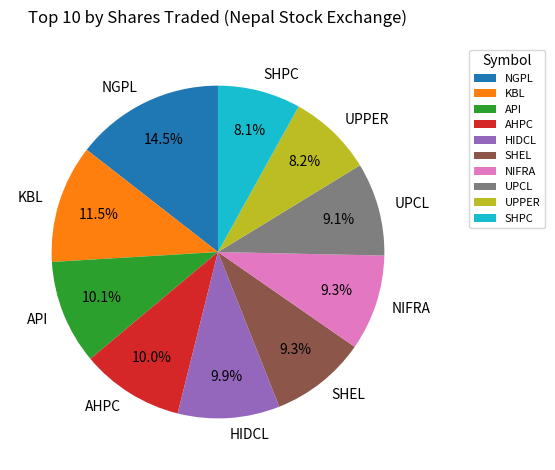

Between AHPC and UPCL, which is larger?

AHPC